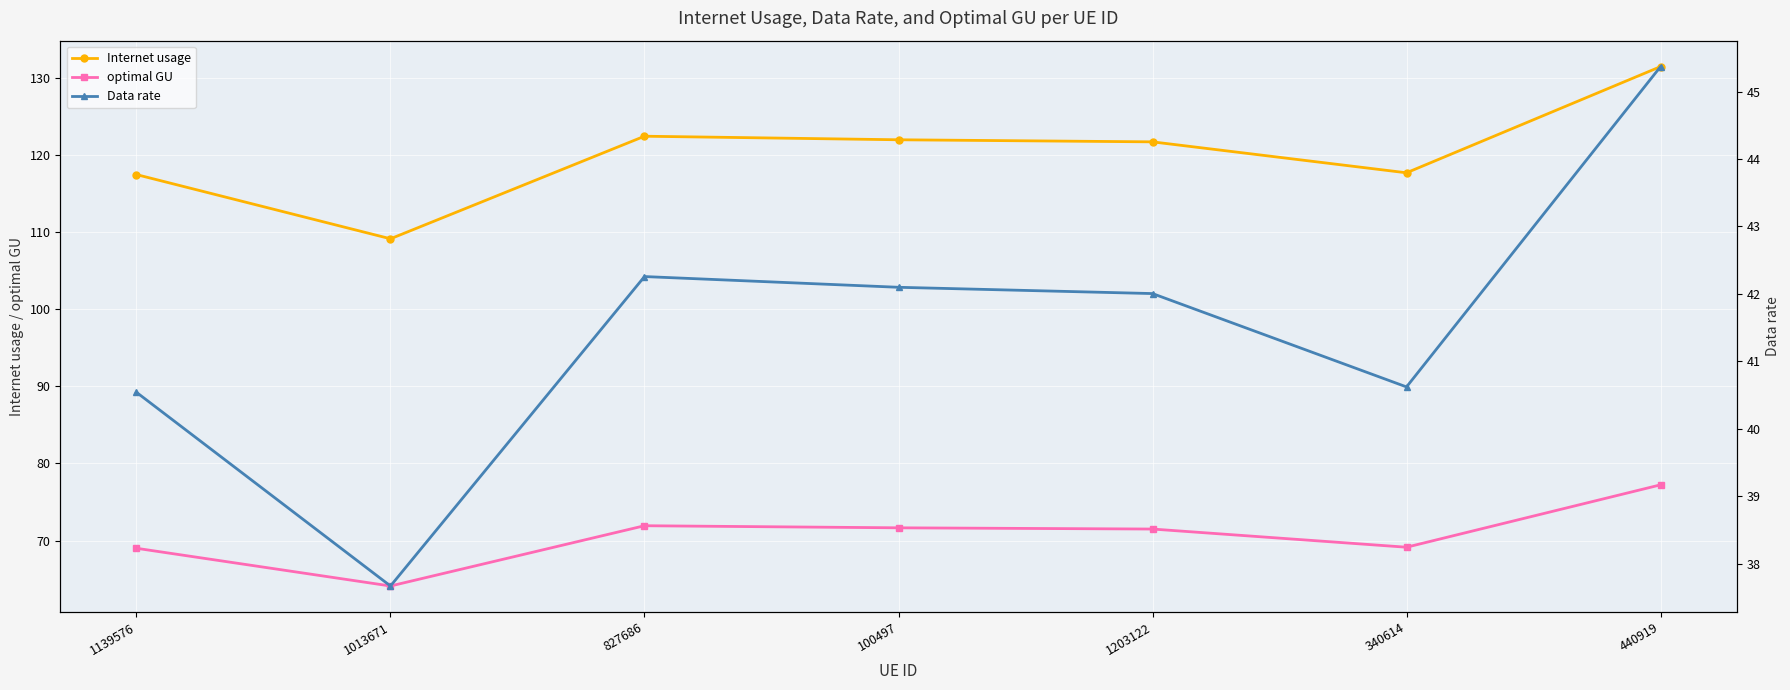

Rank the categories by Internet usage value from highest to lowest.

440919, 827686, 100497, 1203122, 340614, 1139576, 1013671